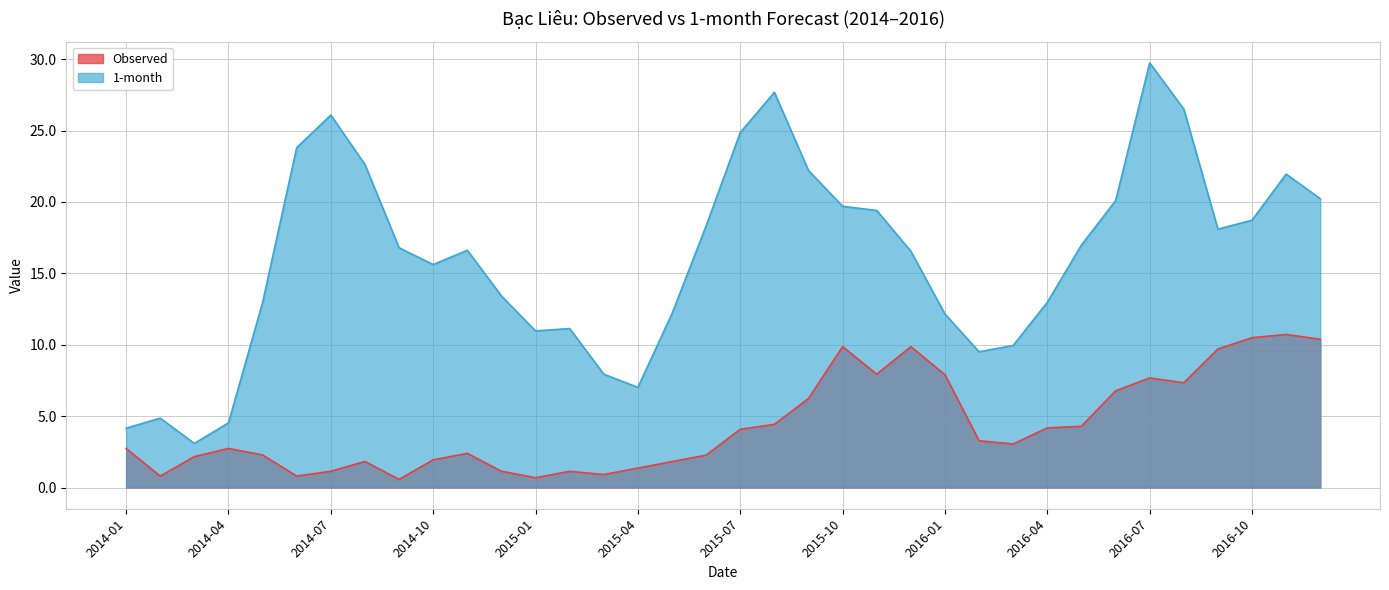

The value of 1-month at 2014-05 is 6.8. True or false?

False